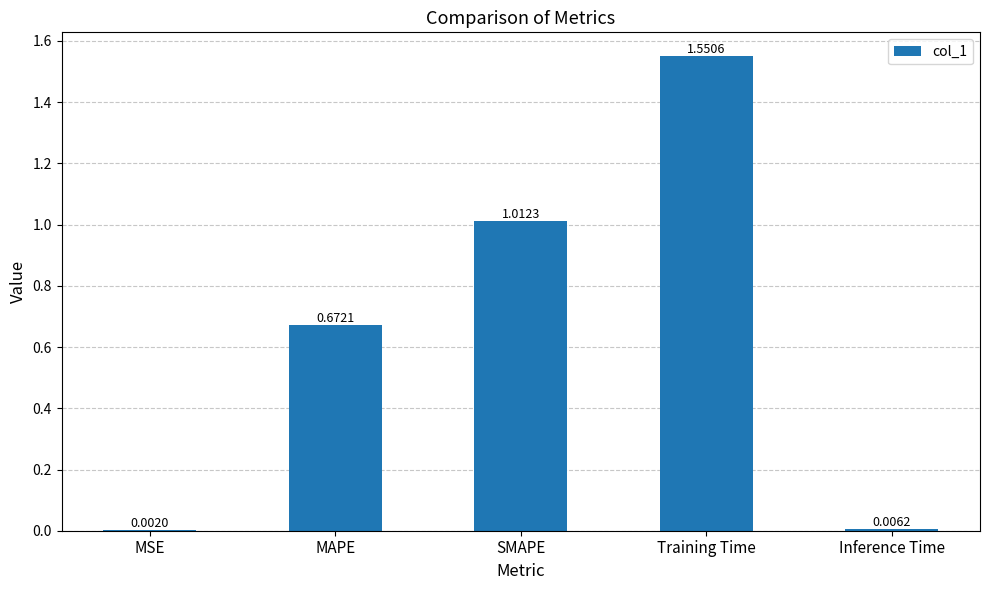

What is the change in value from MAPE to Training Time?

+0.9